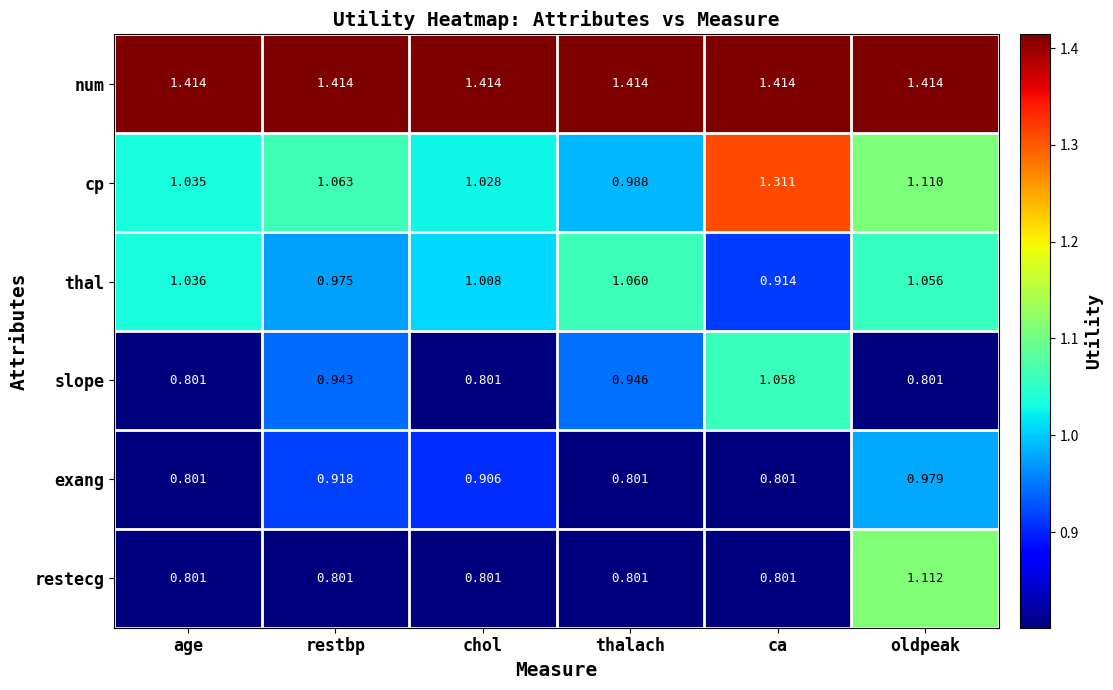

How many series are shown in this chart?

6